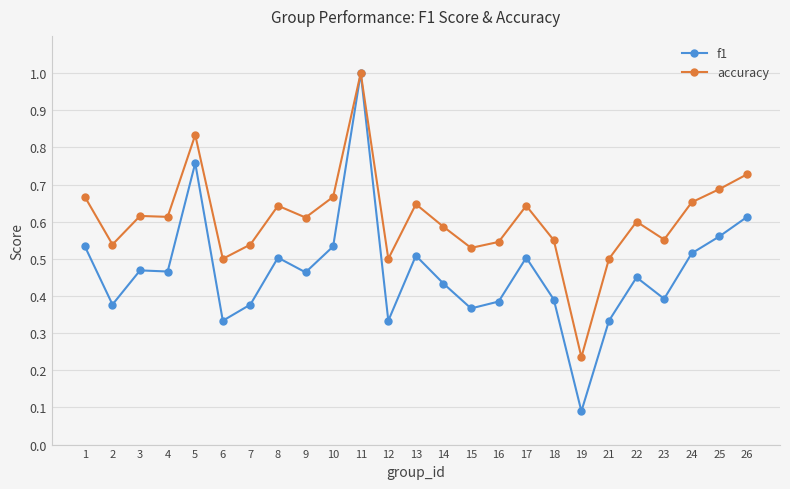

What is the minimum value shown in the chart?

0.1